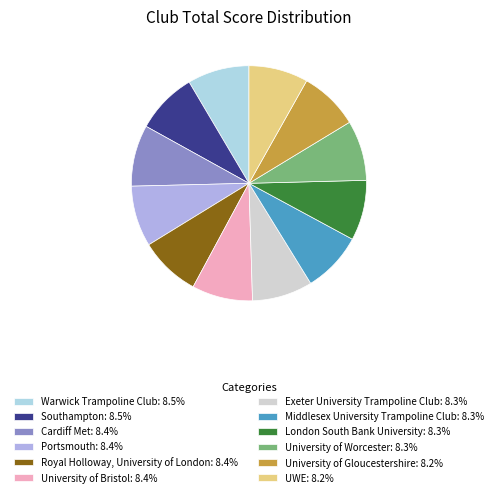

Do Middlesex University Trampoline Club: 8.3% and Cardiff Met: 8.4% together represent more than half of the pie?

No